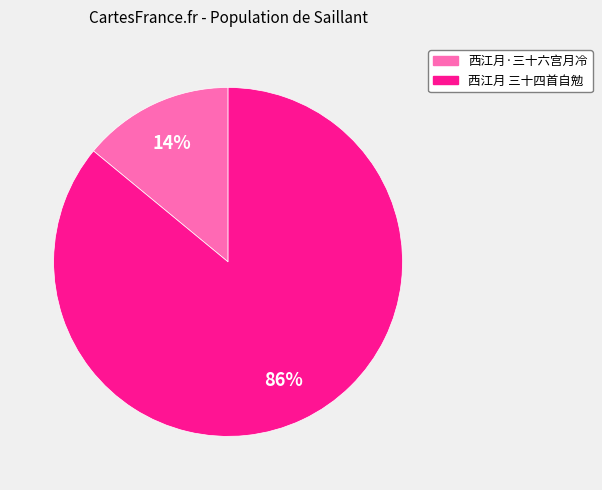

Do 西江月 三十四首自勉 and 西江月·三十六宫月冷 together represent more than half of the pie?

Yes